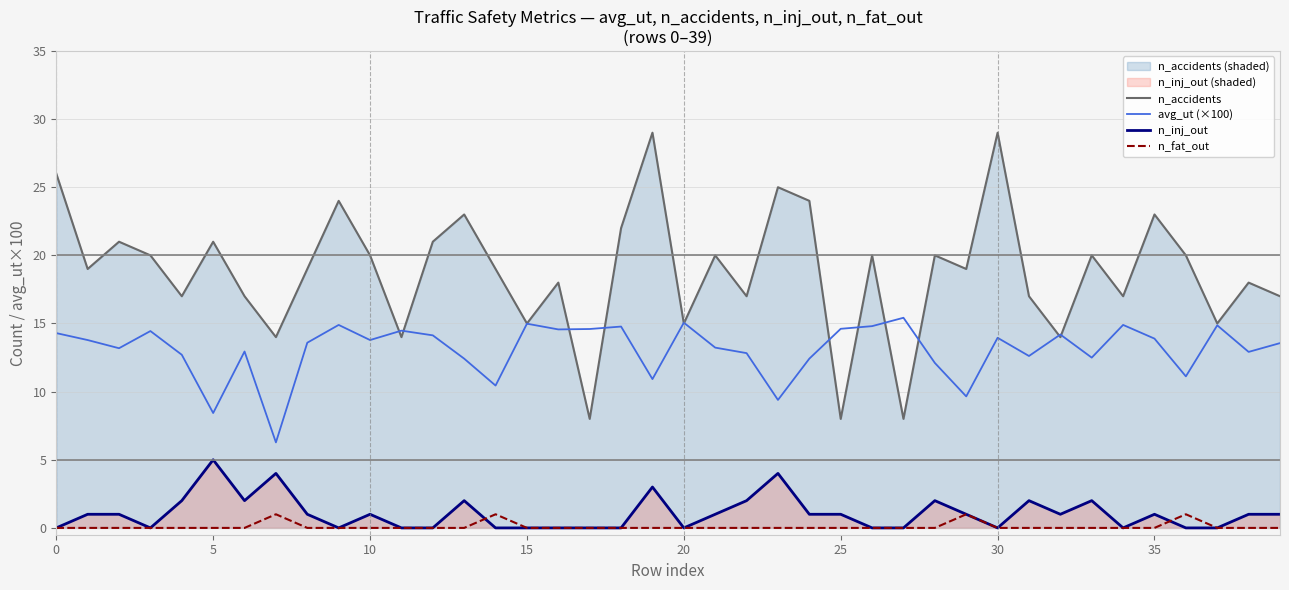

What is the spread (max minus min) of values at 15?

15.0